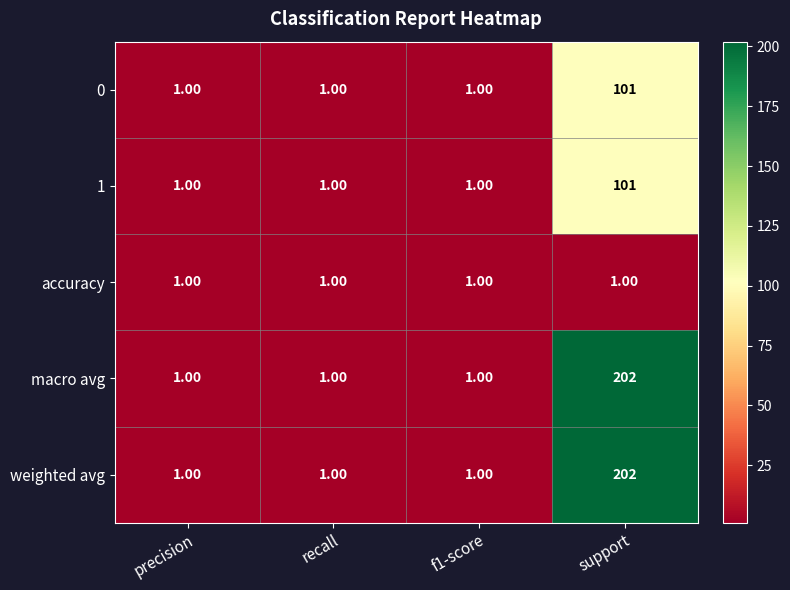

What is the average value of the 1 series?

26